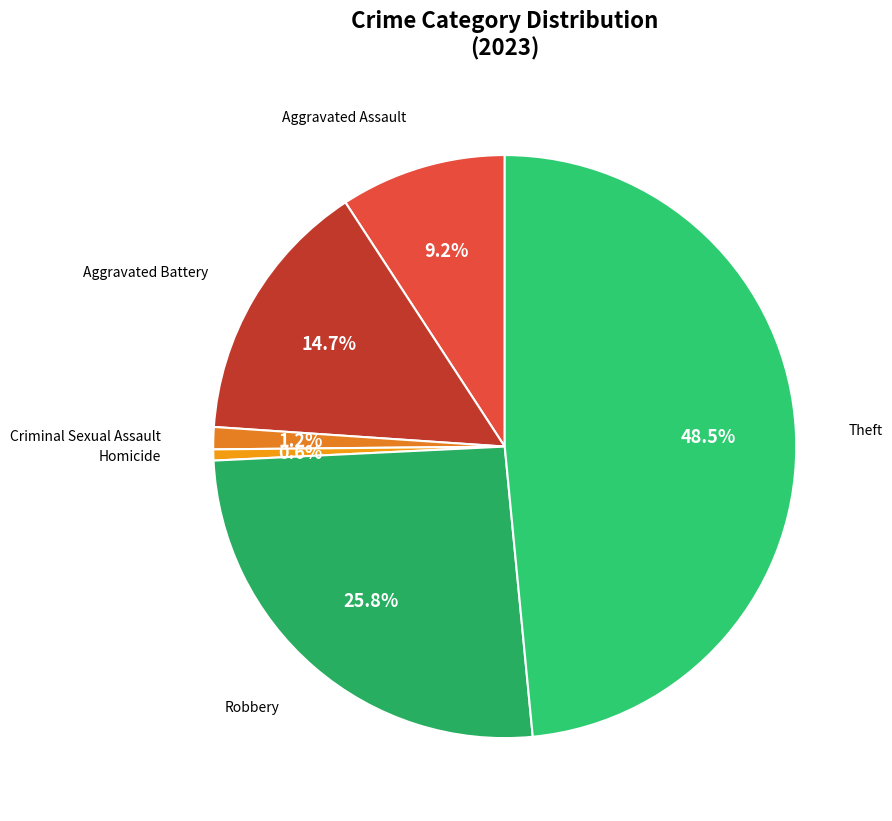

What percentage do Robbery and Criminal Sexual Assault together represent?

27.0%